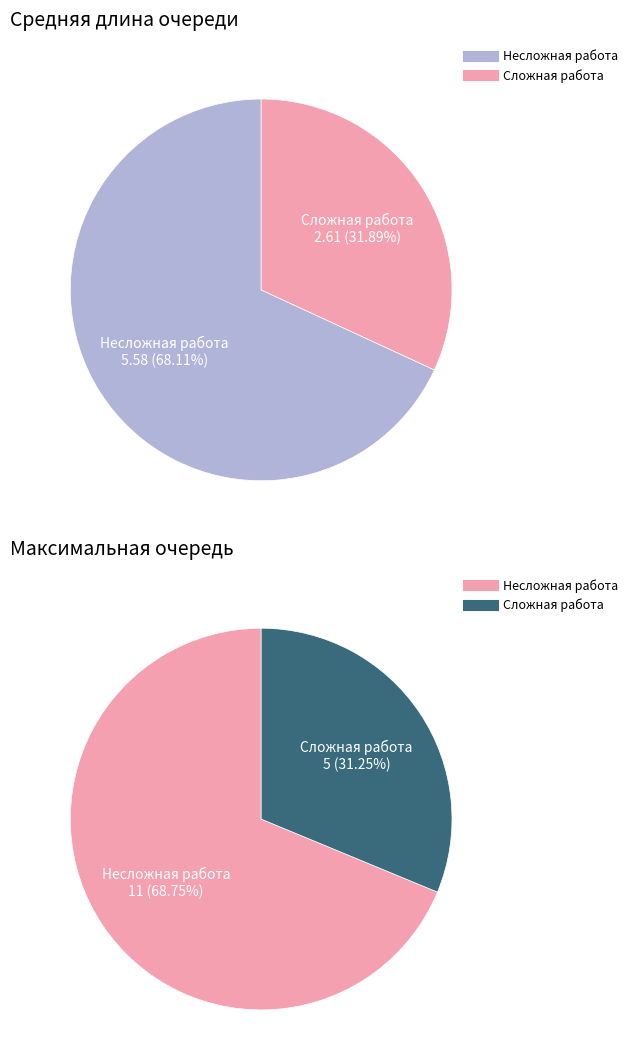

At Средняя длина очереди, list the series in order from smallest to largest.

Сложная работа, Несложная работа